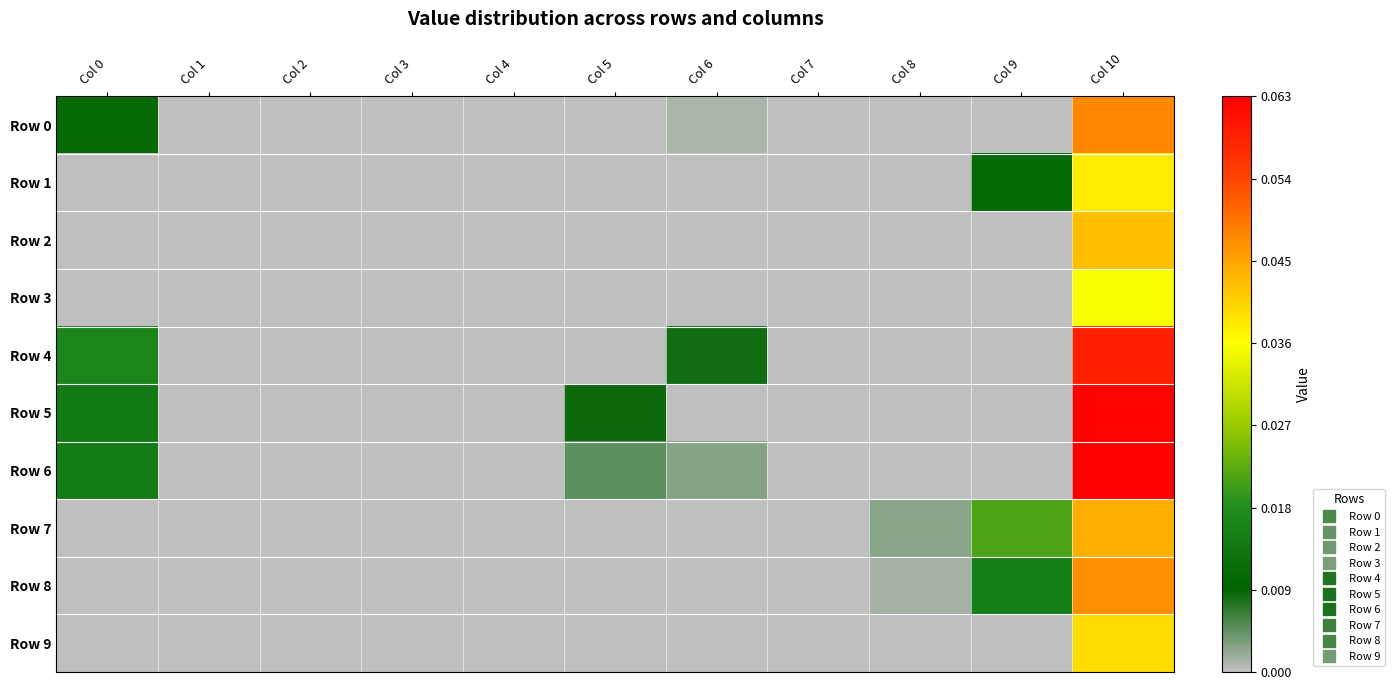

Which series has the widest spread of values?

Row 6